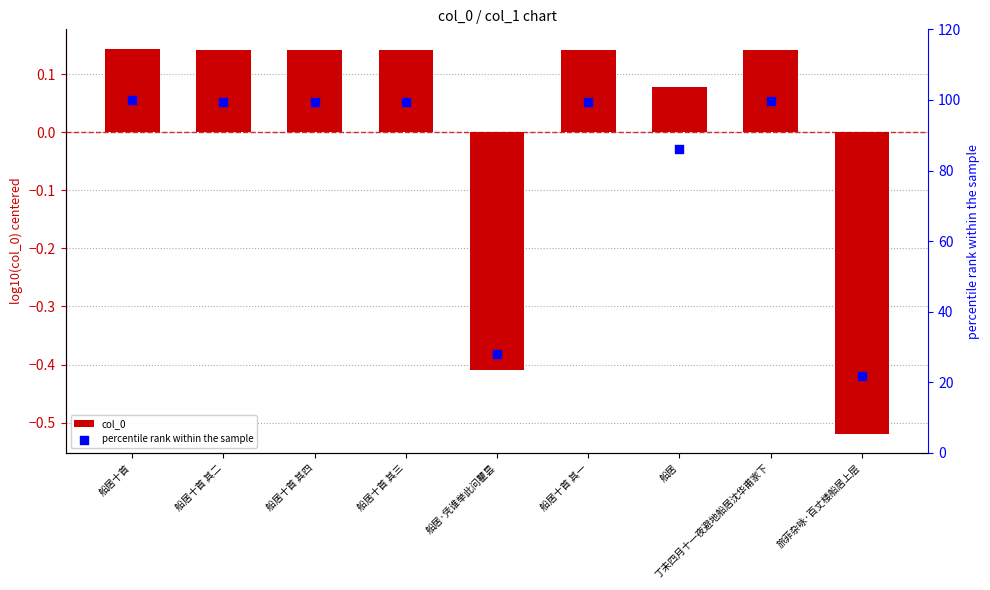

Which series reaches the maximum Y coordinate?

percentile rank within the sample